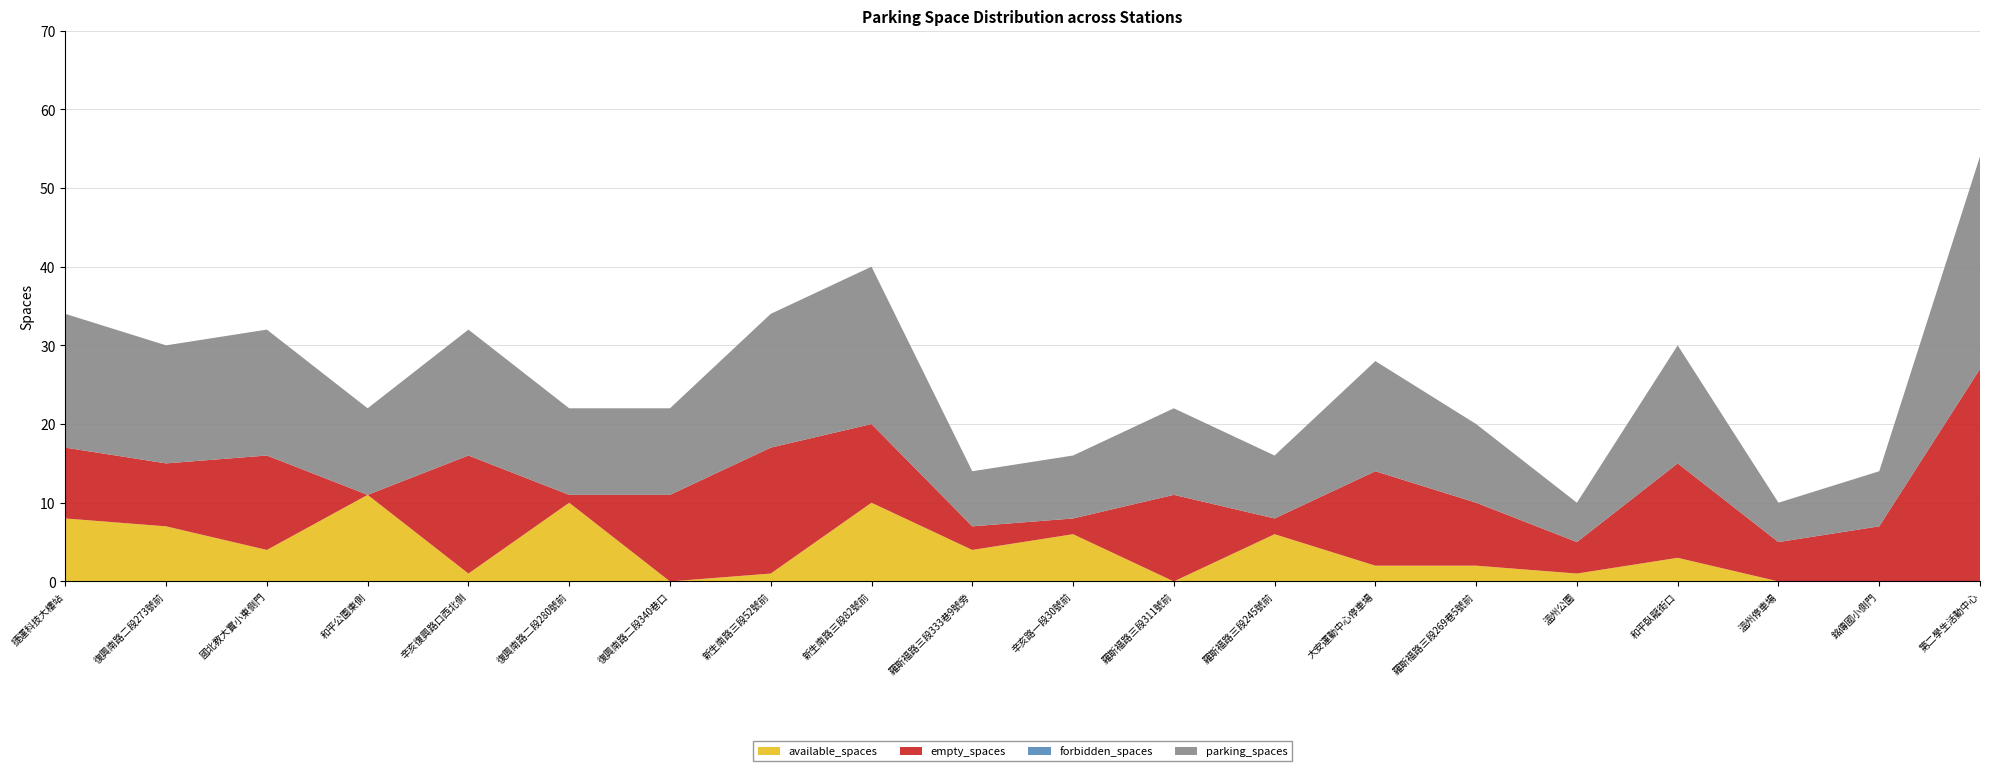

Reading left to right, extract all data points from this chart.

available_spaces: 8	7	4	11	1	10	0	1	10	4	6	0	6	2	2	1	3	0	0	0
empty_spaces: 9	8	12	0	15	1	11	16	10	3	2	11	2	12	8	4	12	5	7	27
forbidden_spaces: 0	0	0	0	0	0	0	0	0	0	0	0	0	0	0	0	0	0	0	0
parking_spaces: 17	15	16	11	16	11	11	17	20	7	8	11	8	14	10	5	15	5	7	27